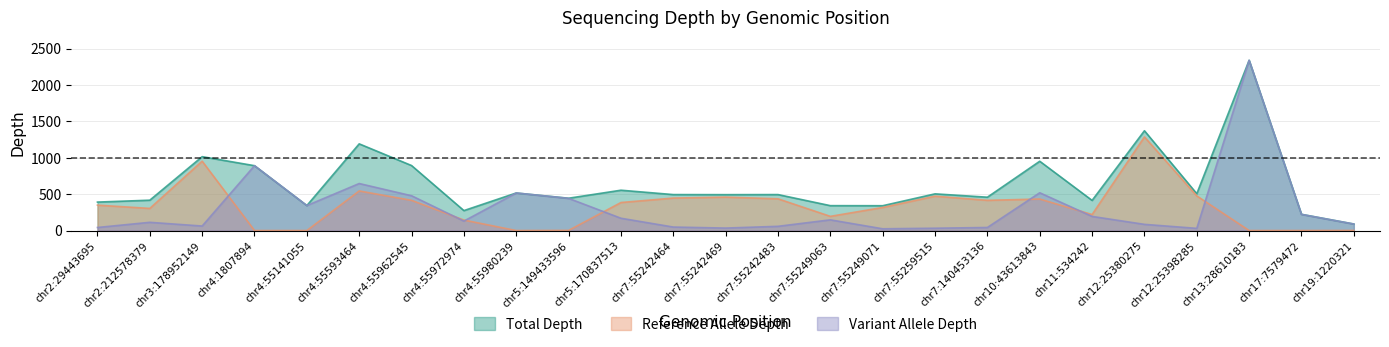

Reading left to right, transcribe all the data shown in this chart.

Total Depth: 391	417	1015	891	343	1191	893	274	516	444	554	494	493	494	342	341	504	458	952	414	1371	506	2339	223	90
Reference Allele Depth: 349	304	953	0	0	544	415	144	0	2	385	446	459	436	195	317	472	415	433	220	1286	476	0	0	1
Variant Allele Depth: 42	113	62	891	343	646	478	130	516	442	169	48	34	58	147	24	32	42	519	194	85	30	2339	222	89